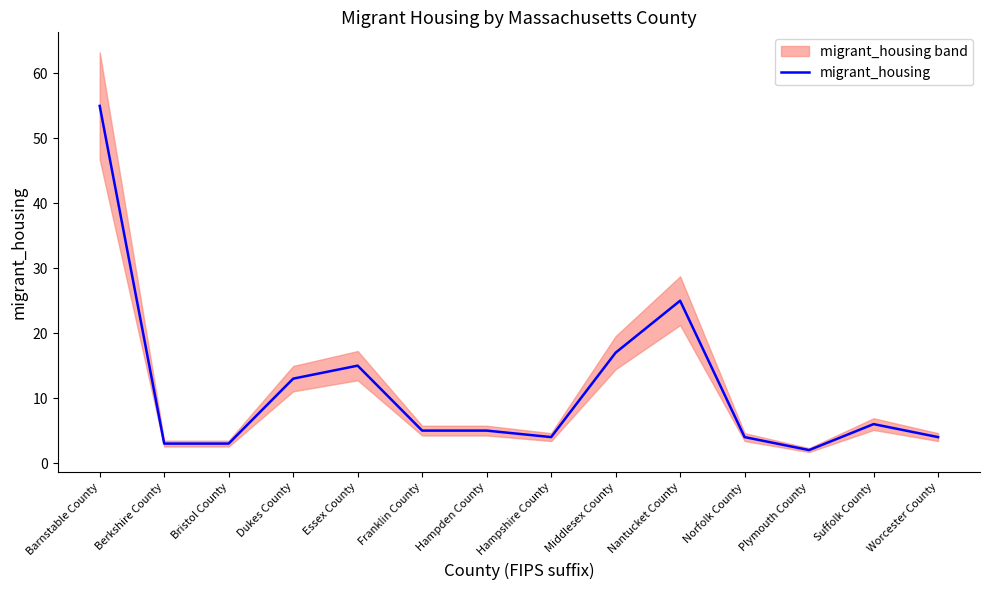

Reading right to left, list all the values displayed in this chart.

Worcester County=4	Suffolk County=6	Plymouth County=2	Norfolk County=4	Nantucket County=25	Middlesex County=17	Hampshire County=4	Hampden County=5	Franklin County=5	Essex County=15	Dukes County=13	Bristol County=3	Berkshire County=3	Barnstable County=55